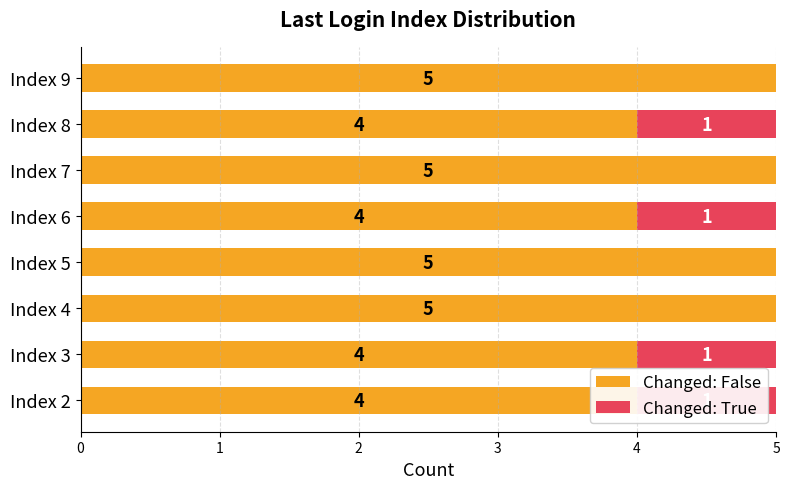

What is the total value across all series at Index 8?

5